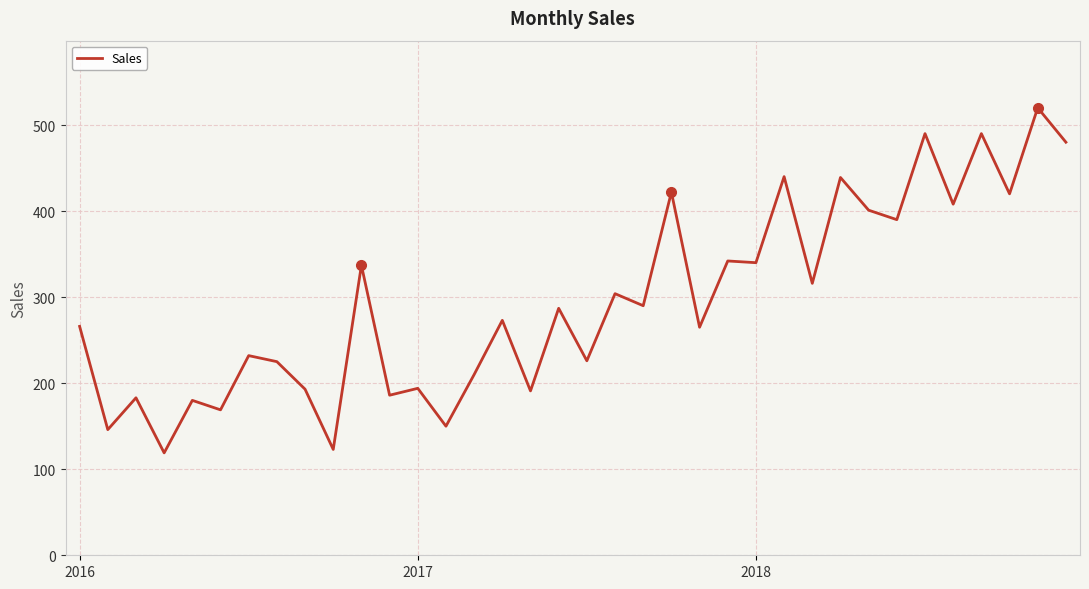

What is the difference between the maximum and minimum values?

401